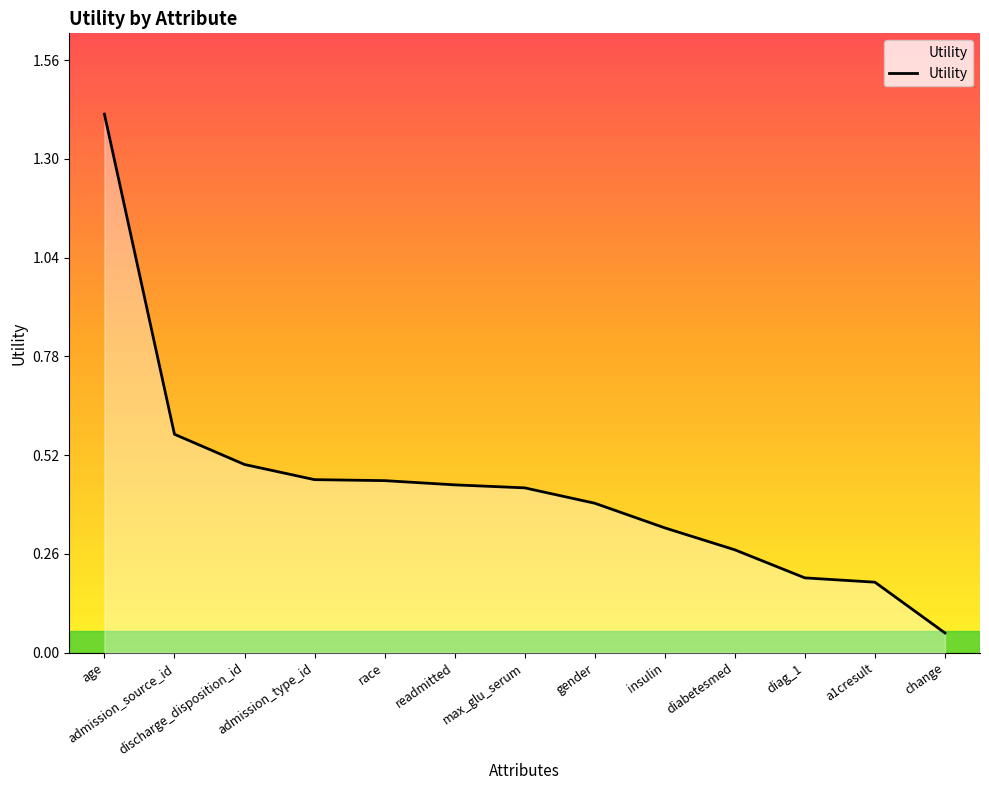

Where is the data nearest to the value 0?

change